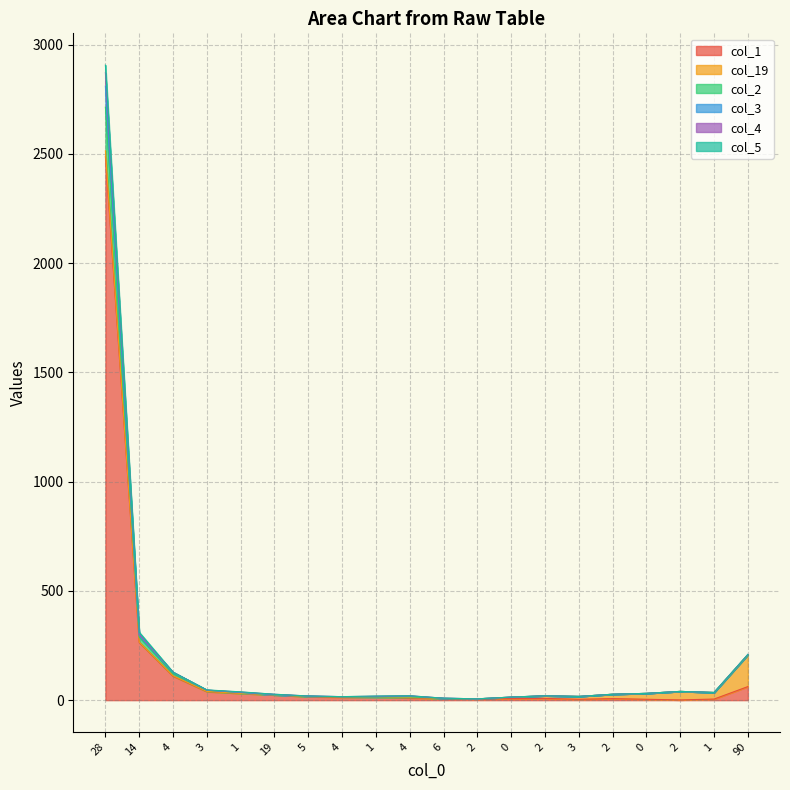

Does the chart display data point markers on the line(s)?

No